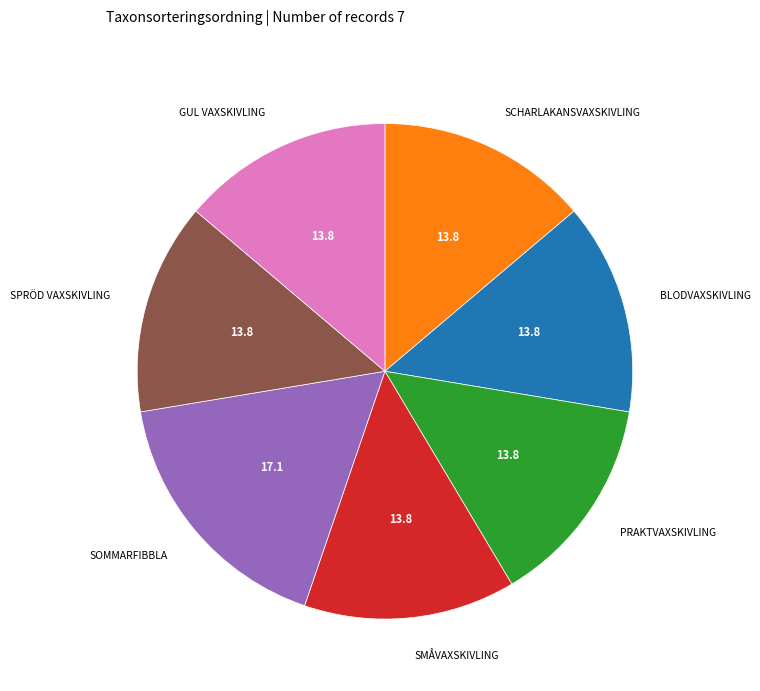

Is there any slice that represents more than half of the pie?

No